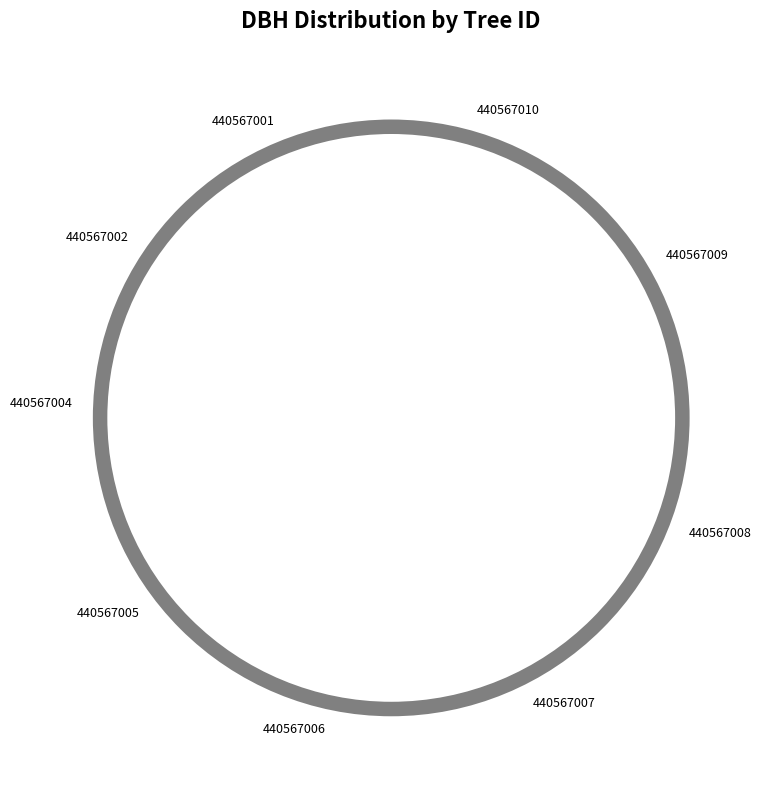

Count the number of slices in the pie.

9